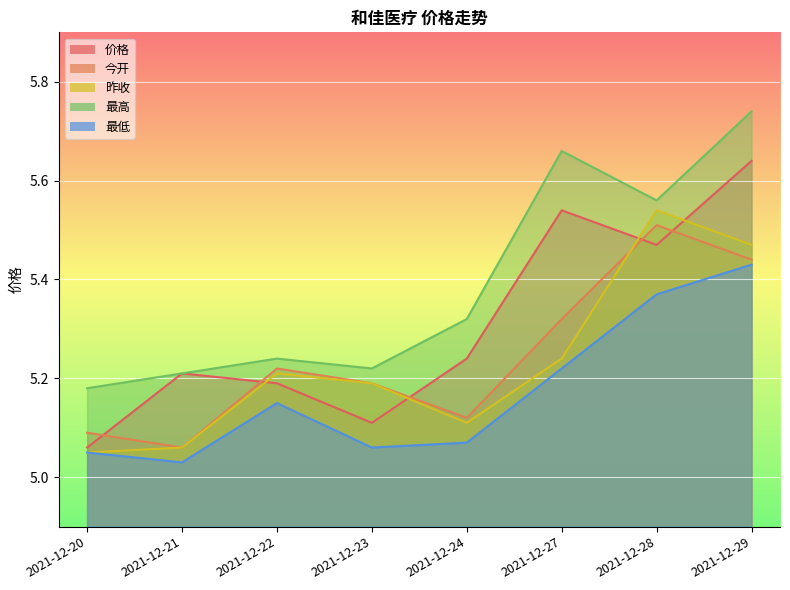

Reading right to left, what are all the values shown in this chart?

价格: 2021-12-29=5.6	2021-12-28=5.5	2021-12-27=5.5	2021-12-24=5.2	2021-12-23=5.1	2021-12-22=5.2	2021-12-21=5.2	2021-12-20=5.1
今开: 2021-12-29=5.4	2021-12-28=5.5	2021-12-27=5.3	2021-12-24=5.1	2021-12-23=5.2	2021-12-22=5.2	2021-12-21=5.1	2021-12-20=5.1
昨收: 2021-12-29=5.5	2021-12-28=5.5	2021-12-27=5.2	2021-12-24=5.1	2021-12-23=5.2	2021-12-22=5.2	2021-12-21=5.1	2021-12-20=5.0
最高: 2021-12-29=5.7	2021-12-28=5.6	2021-12-27=5.7	2021-12-24=5.3	2021-12-23=5.2	2021-12-22=5.2	2021-12-21=5.2	2021-12-20=5.2
最低: 2021-12-29=5.4	2021-12-28=5.4	2021-12-27=5.2	2021-12-24=5.1	2021-12-23=5.1	2021-12-22=5.2	2021-12-21=5.0	2021-12-20=5.0